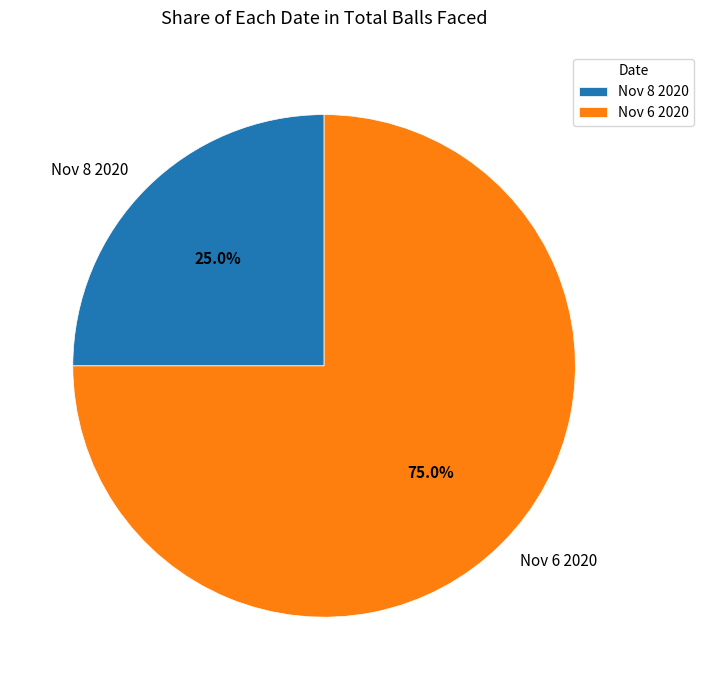

Approximately how many times larger is the value at Nov 6 2020 compared to Nov 8 2020?

3.0